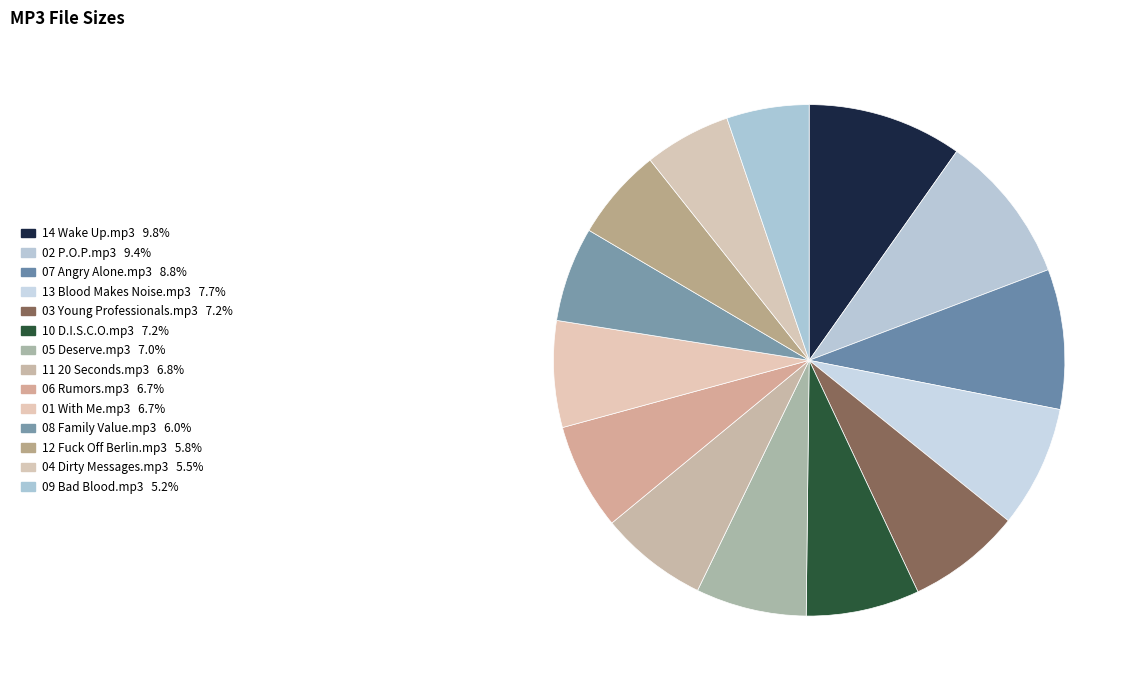

Rank the categories by value from lowest to highest.

09 Bad Blood.mp3, 04 Dirty Messages.mp3, 12 Fuck Off Berlin.mp3, 08 Family Value.mp3, 01 With Me.mp3, 06 Rumors.mp3, 11 20 Seconds.mp3, 05 Deserve.mp3, 10 D.I.S.C.O.mp3, 03 Young Professionals.mp3, 13 Blood Makes Noise.mp3, 07 Angry Alone.mp3, 02 P.O.P.mp3, 14 Wake Up.mp3